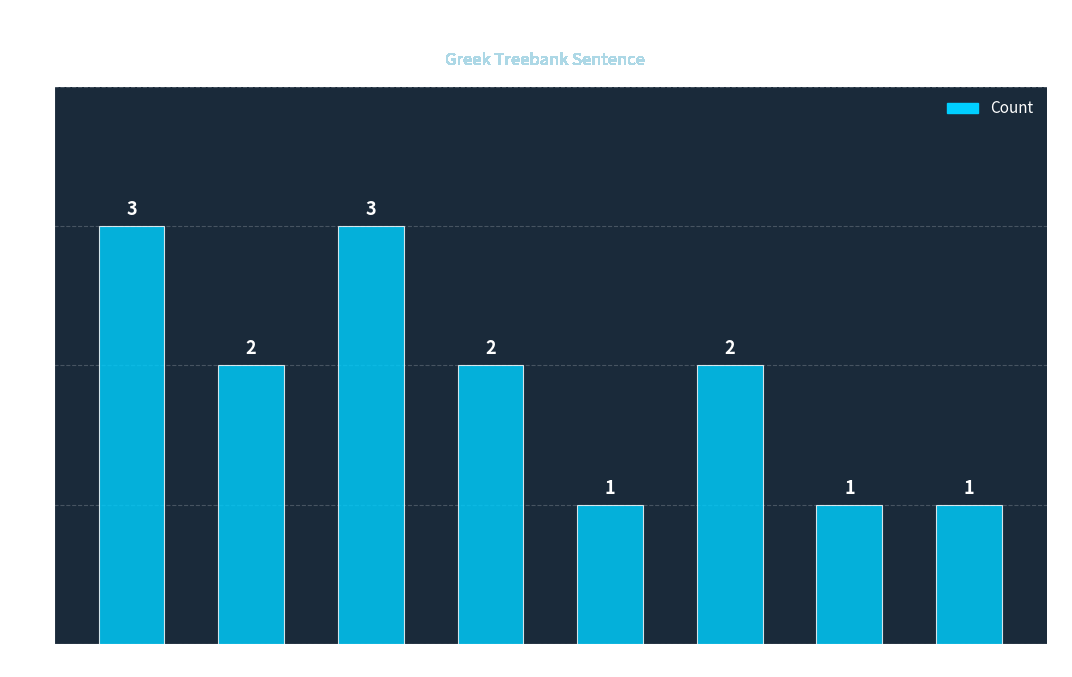

What is the label of the 4th bar from the right?

COORD